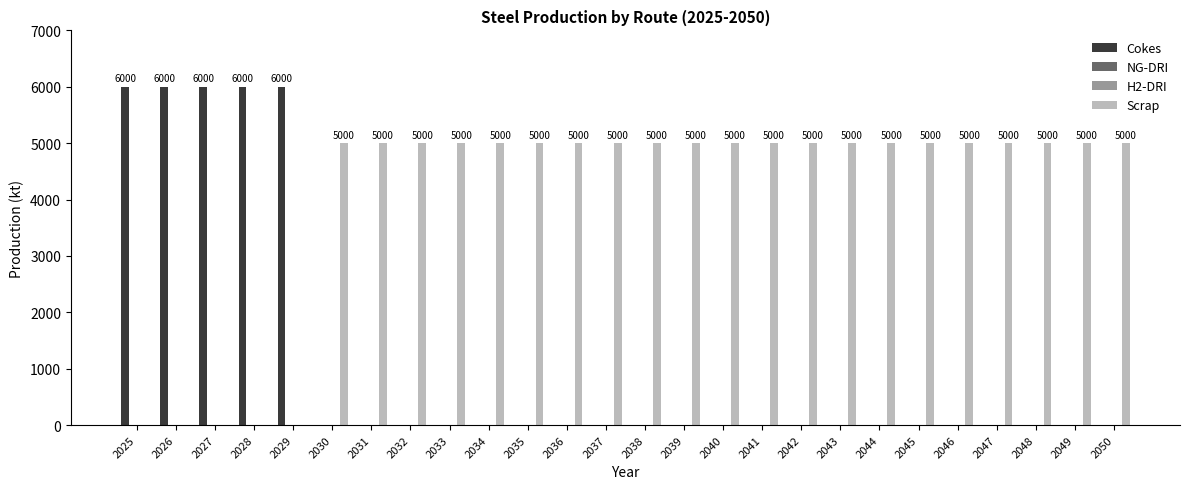

What are all the series names shown in the legend?

Cokes, NG-DRI, H2-DRI, Scrap